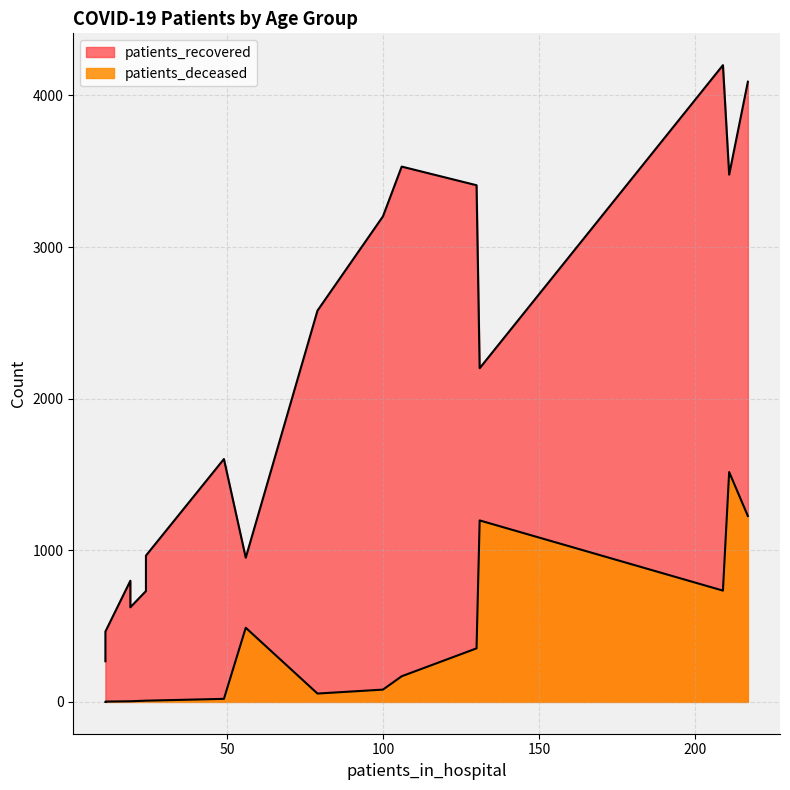

How many data points in patients_deceased are less than 81?

8